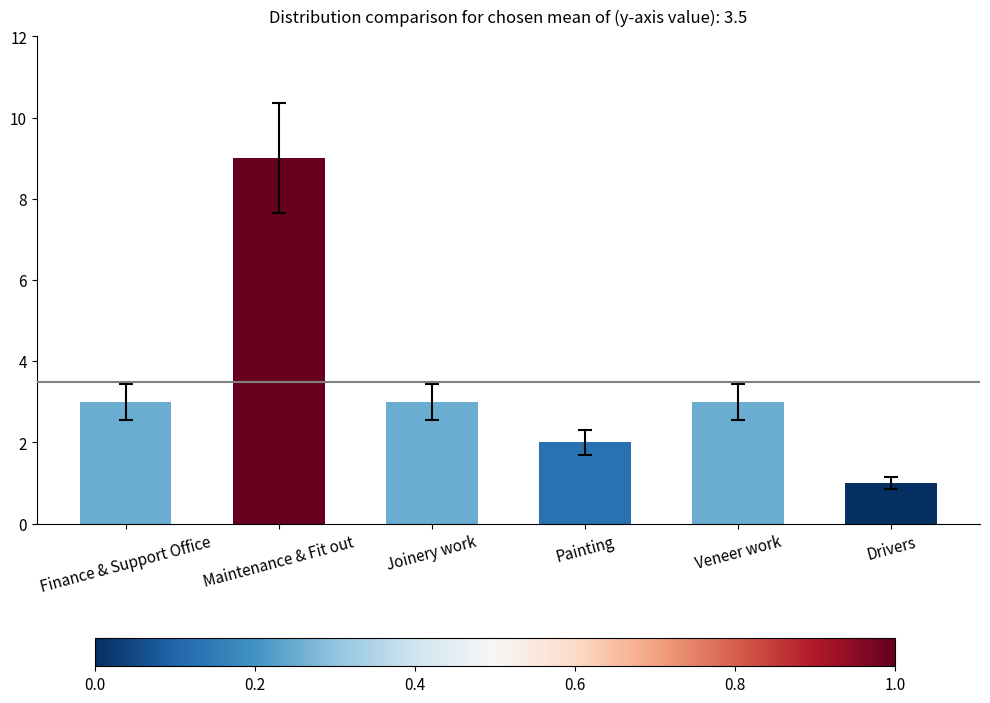

Reading left to right, extract all data points from this chart.

Finance & Support Office=3	Maintenance & Fit out=9	Joinery work=3	Painting=2	Veneer work=3	Drivers=1